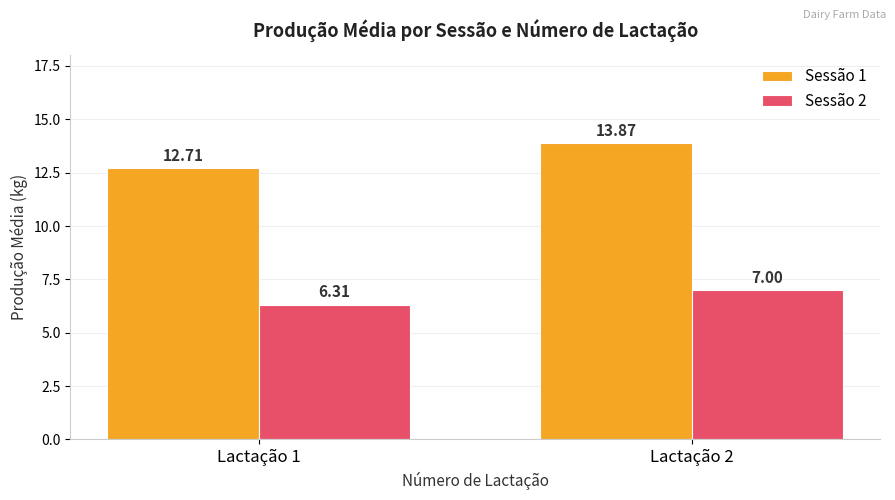

Which series has the widest spread of values?

Sessão 1